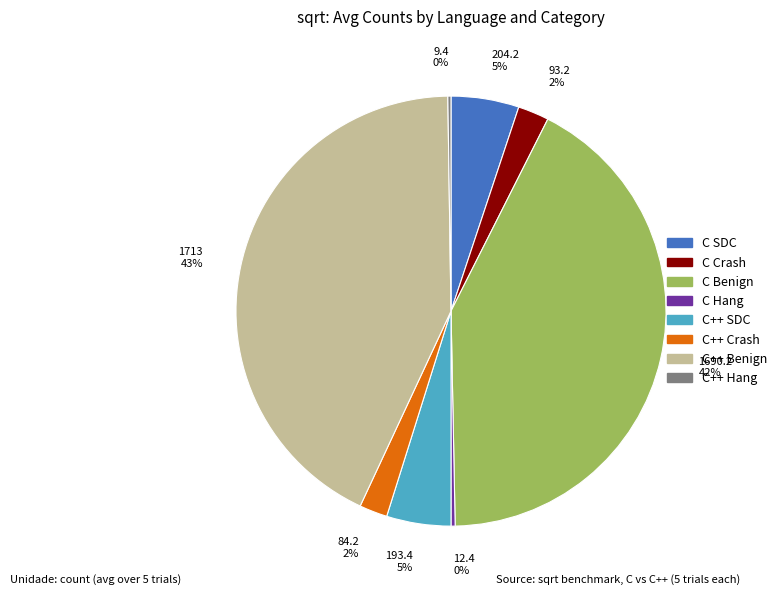

Which category has the biggest portion of the pie?

C++ Benign